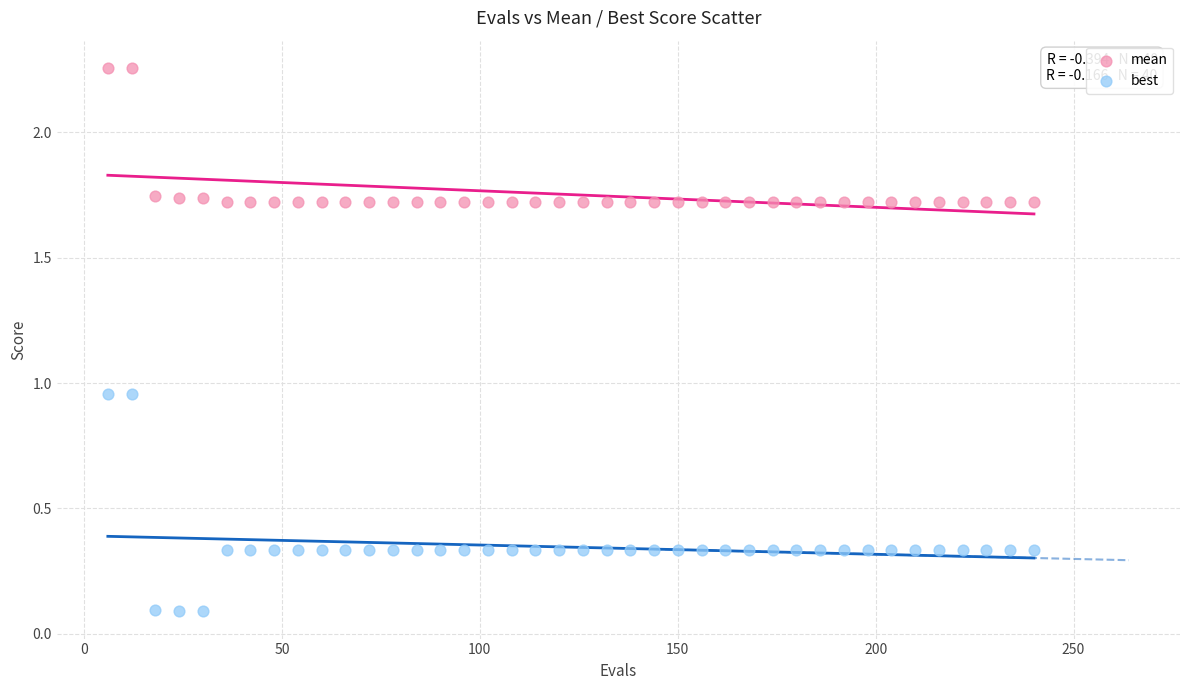

Which series contains the lowest Y value?

best